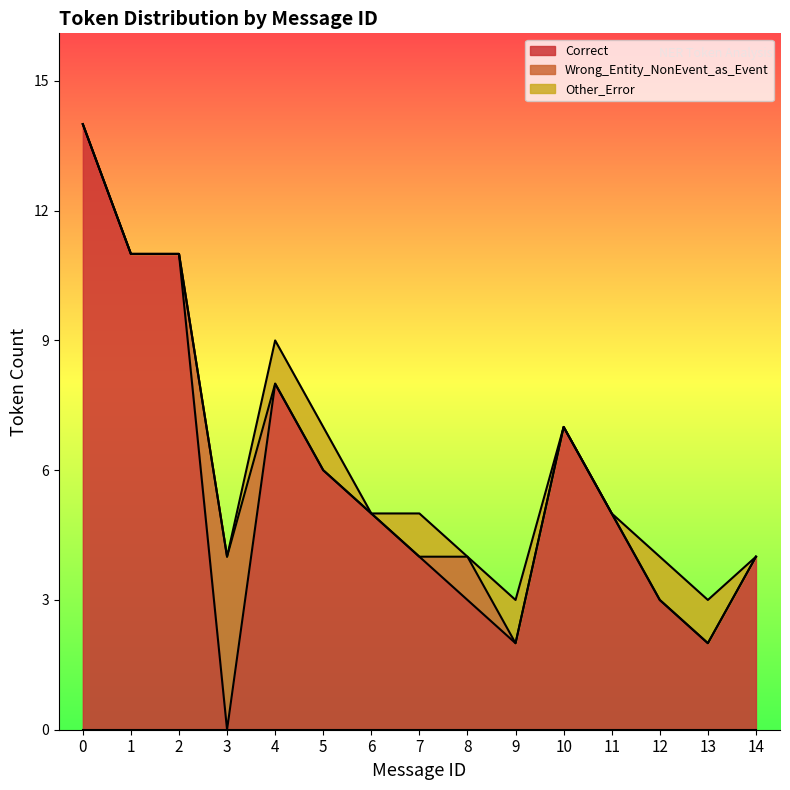

Does the chart display data point markers on the line(s)?

No